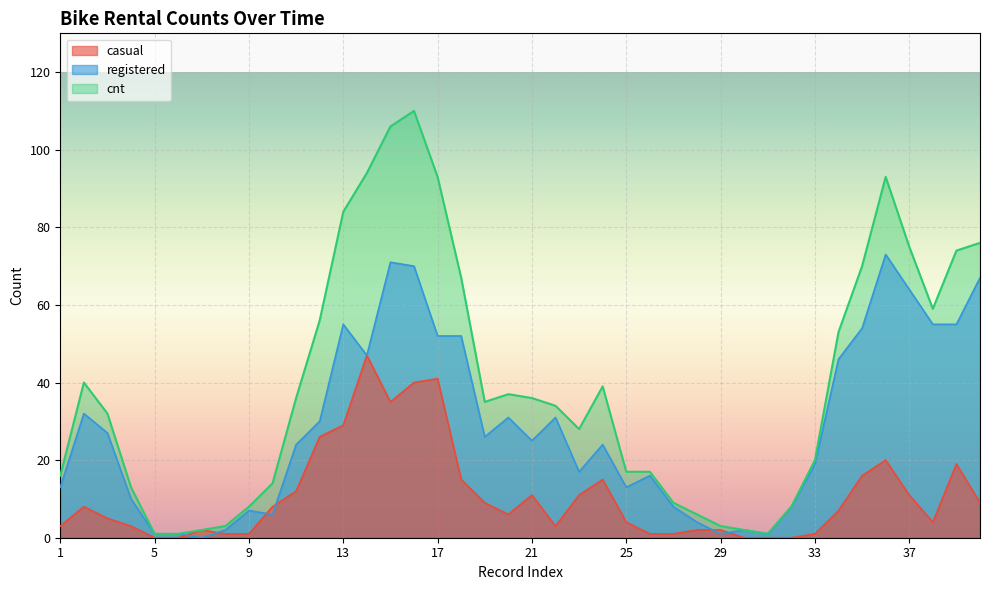

Is the value of casual at 22 greater than the value of cnt at 30?

Yes